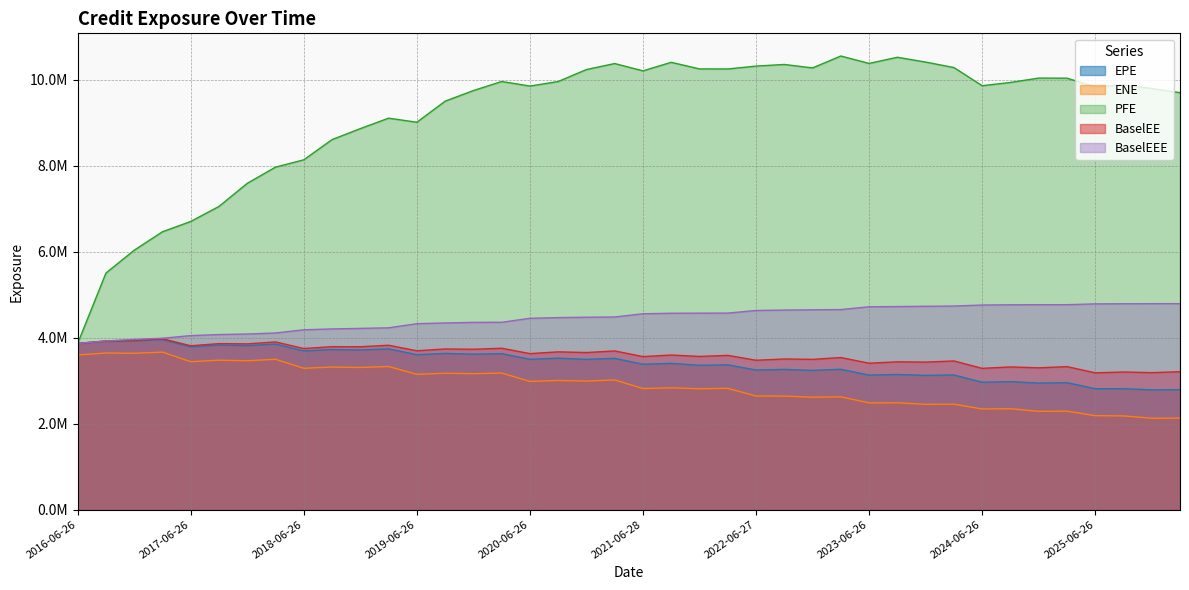

How many data points in EPE are above 3494407?

20